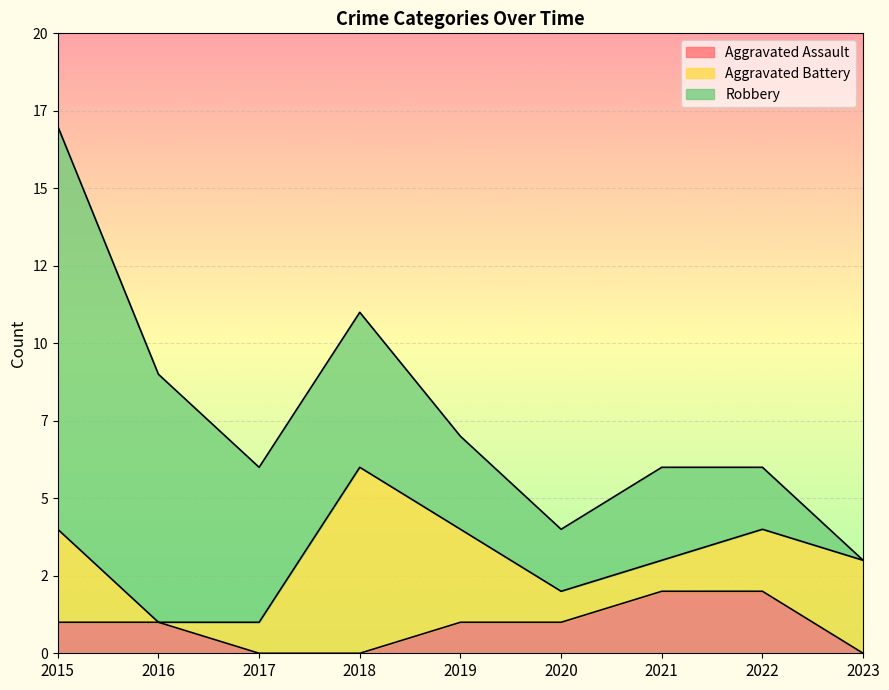

What is the difference between the second highest and minimum values in the Robbery series?

8